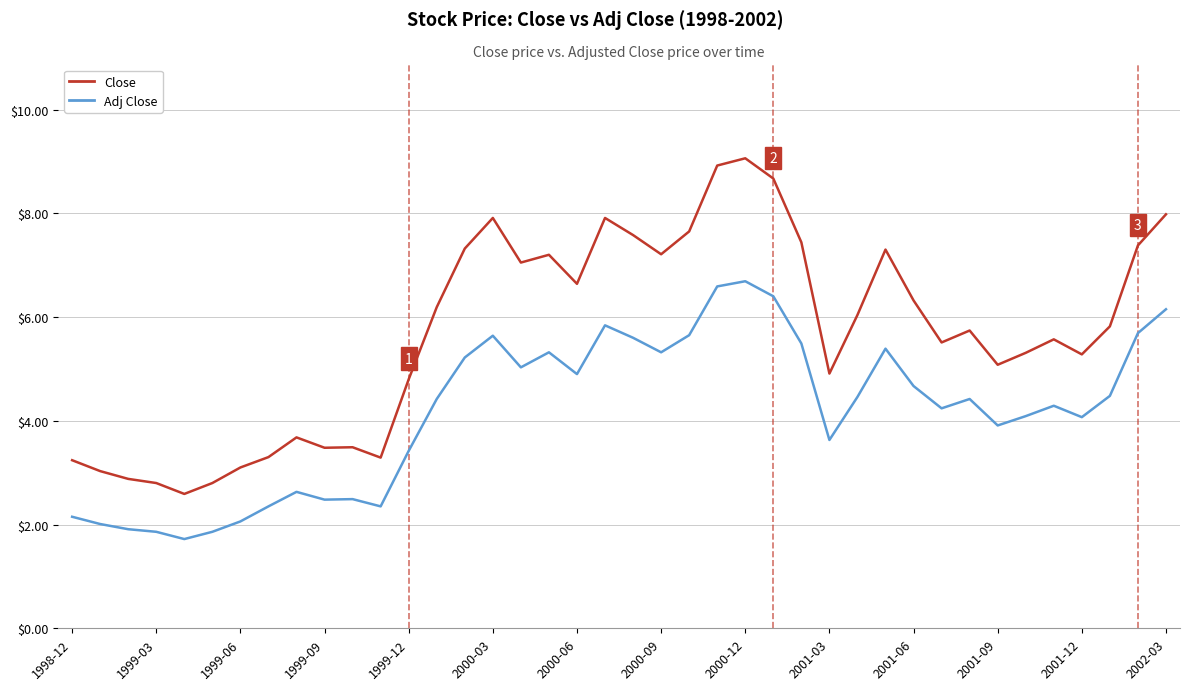

Rank the series by their average value, from highest to lowest.

Close, Adj Close